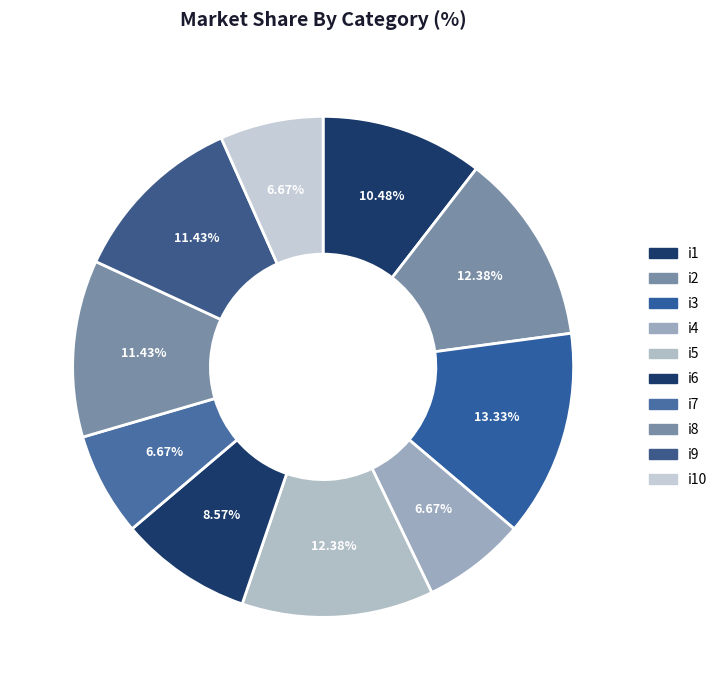

Approximately how many times larger is the value at i10 compared to i6?

0.8